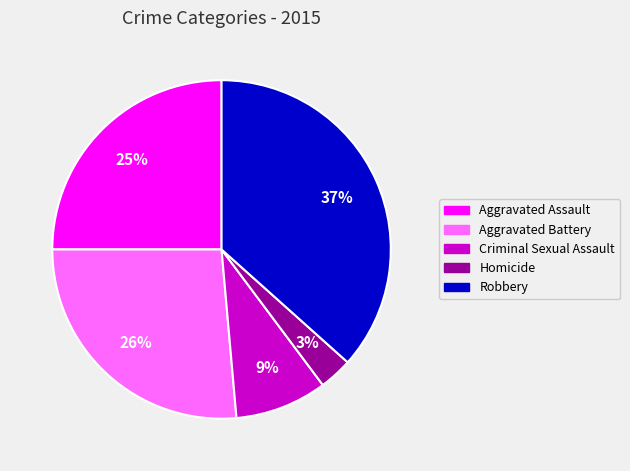

What is the ratio of the value at Criminal Sexual Assault to the value at Aggravated Assault?

0.4